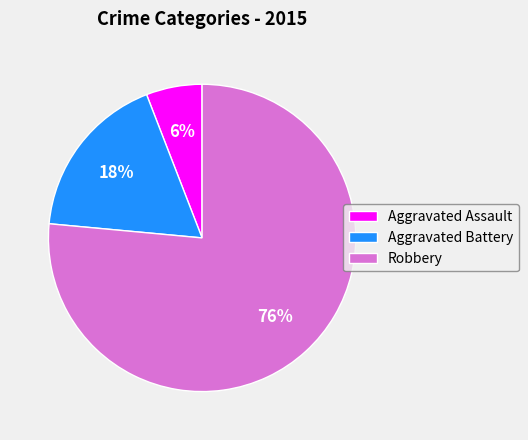

To the nearest percent, what is the average slice percentage?

33%